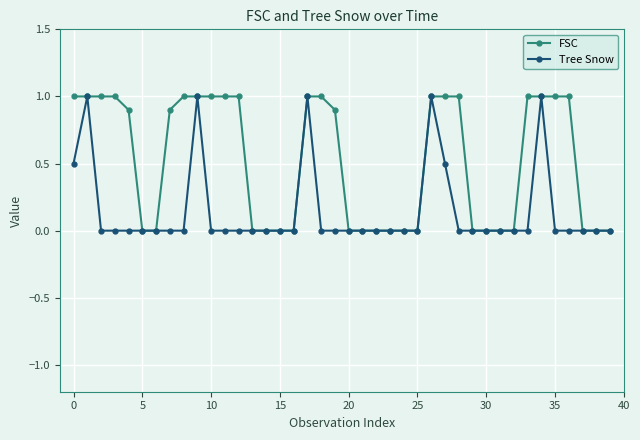

List the series in order of their overall mean, highest first.

FSC, Tree Snow